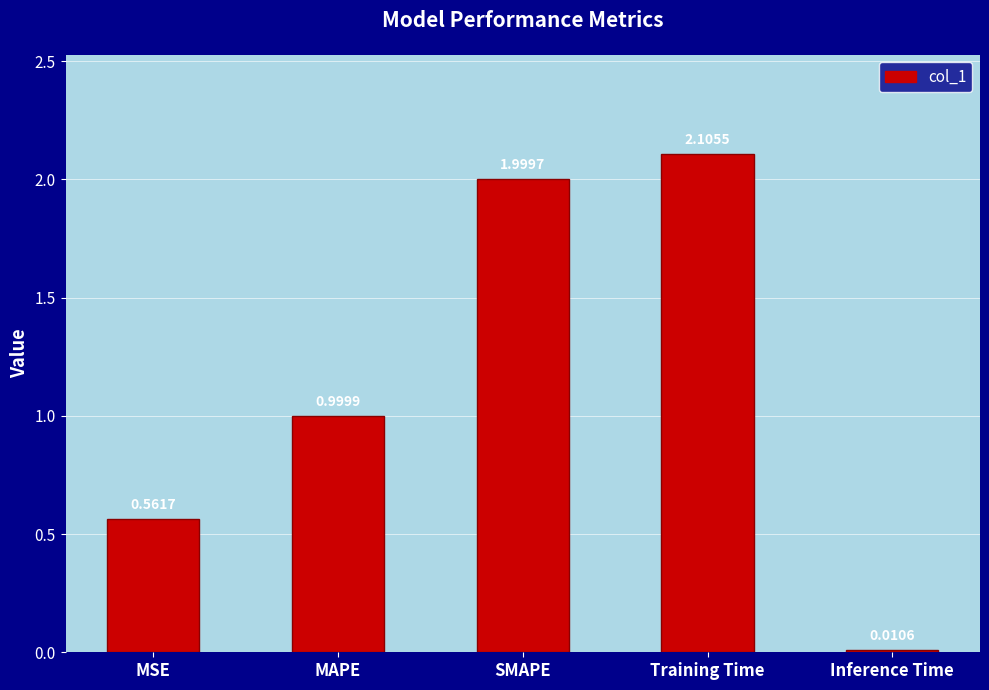

Rank the categories by value from highest to lowest.

Training Time, SMAPE, MAPE, MSE, Inference Time